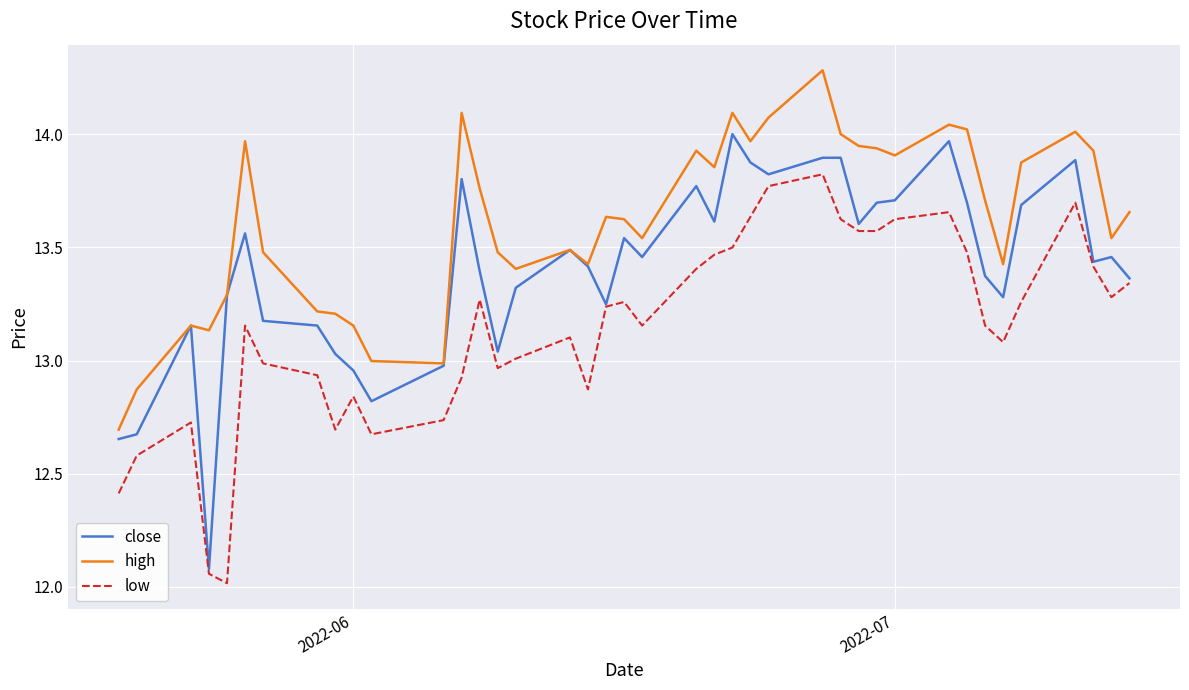

True or false: high and low cross at least once.

False